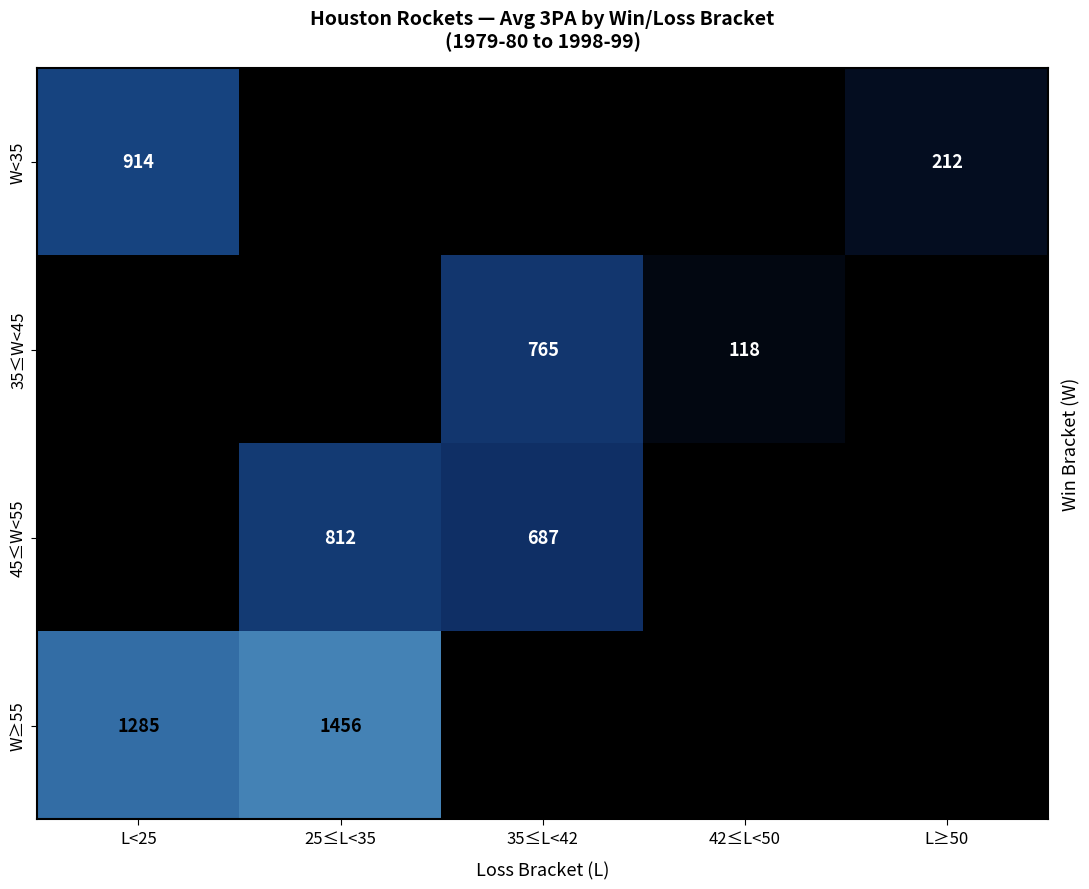

The W≥55 series shows 1456 at 25≤L<35. True or false?

True